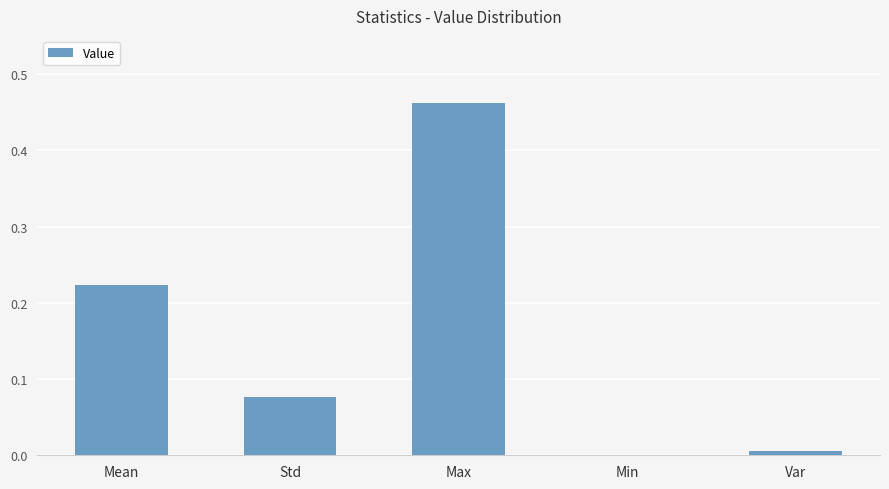

The chart shows a value of 0.0 at Min. True or false?

True